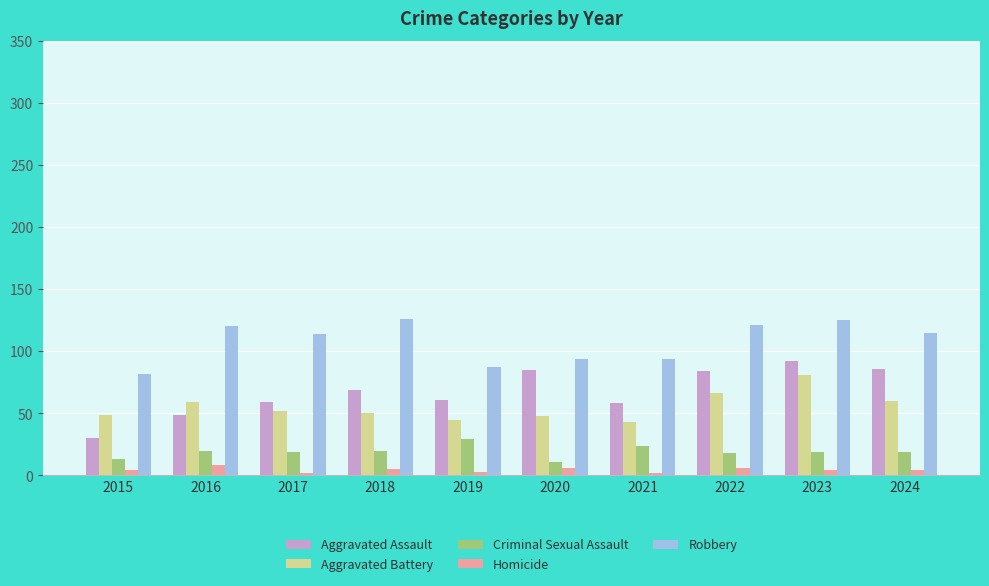

What is the difference between the Criminal Sexual Assault values at 2022 and 2020?

7